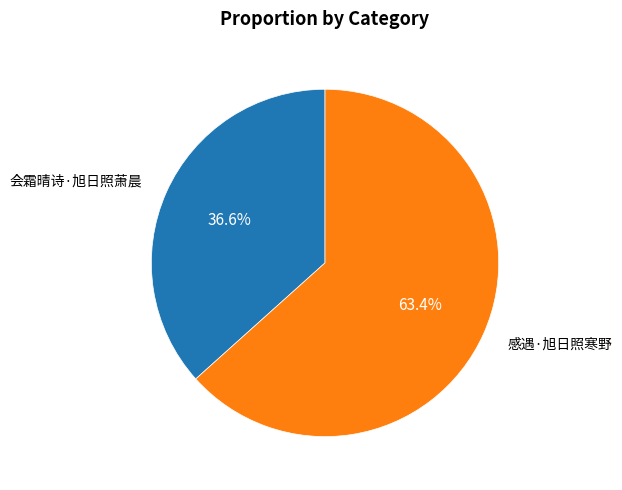

Does any single category account for the majority?

Yes